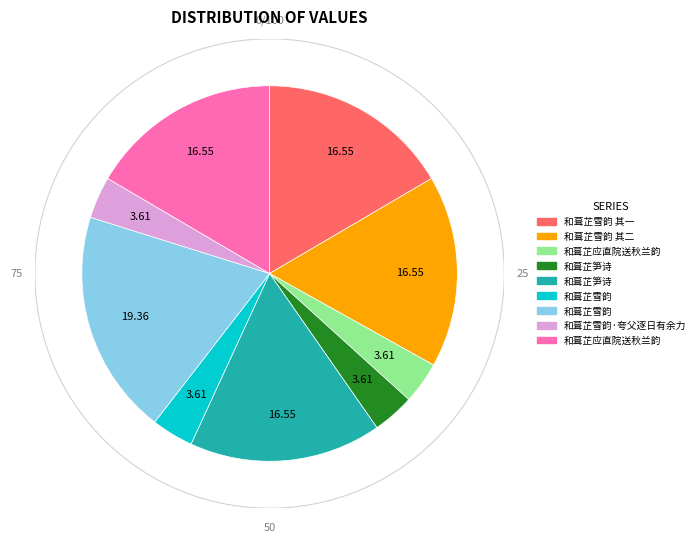

To the nearest percent, what is the difference between the largest and smallest slice percentages?

16%